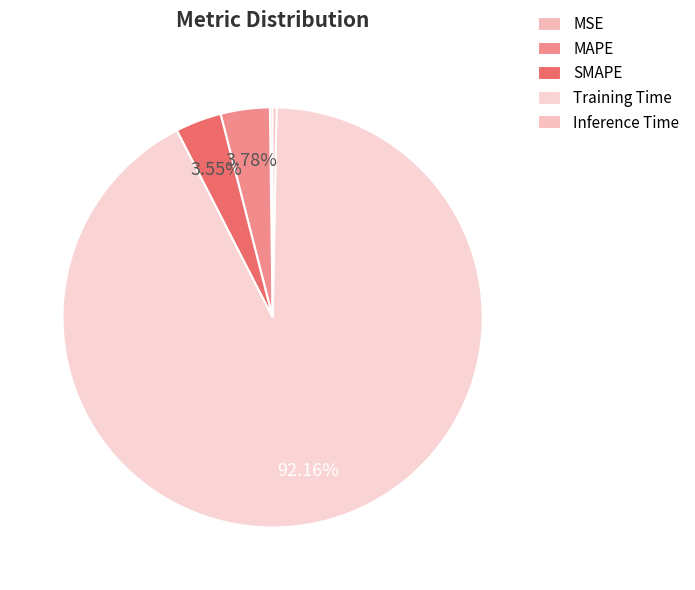

Which category has the smallest portion of the pie?

MSE